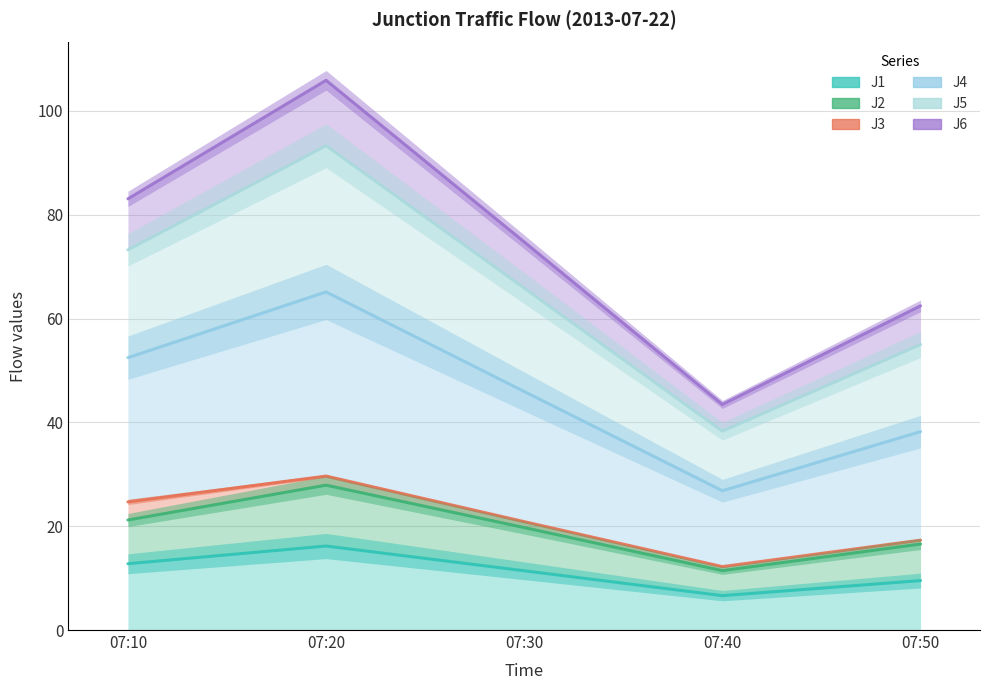

In J5, how many points are lower than both neighbors (excluding endpoints)?

1